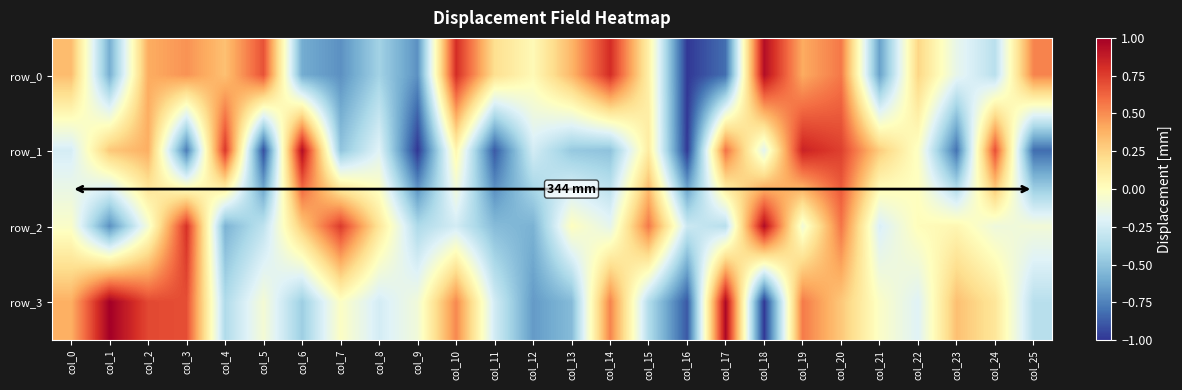

Reading left to right, extract all data points from this chart.

row_0: col_0=0.3	col_1=-0.6	col_2=0.4	col_3=0.5	col_4=0.3	col_5=0.7	col_6=-0.6	col_7=-0.7	col_8=-0.4	col_9=-0.7	col_10=0.8	col_11=0.2	col_12=0.0	col_13=0.4	col_14=0.8	col_15=0.1	col_16=-1.0	col_17=-0.8	col_18=0.9	col_19=0.4	col_20=0.6	col_21=-0.6	col_22=0.2	col_23=-0.2	col_24=-0.3	col_25=0.5
row_1: col_0=-0.2	col_1=0.3	col_2=0.4	col_3=-0.8	col_4=0.8	col_5=-0.9	col_6=0.9	col_7=-0.5	col_8=-0.2	col_9=-1.0	col_10=0.1	col_11=-0.9	col_12=-0.2	col_13=-0.5	col_14=-0.5	col_15=0.1	col_16=-1.0	col_17=0.6	col_18=-0.2	col_19=0.9	col_20=0.7	col_21=0.3	col_22=-0.0	col_23=-0.8	col_24=0.7	col_25=-0.8
row_2: col_0=-0.0	col_1=-0.7	col_2=-0.1	col_3=0.8	col_4=-0.6	col_5=-0.3	col_6=0.3	col_7=0.8	col_8=0.2	col_9=-0.4	col_10=-0.2	col_11=-0.5	col_12=-0.6	col_13=-0.0	col_14=-0.2	col_15=0.6	col_16=-0.3	col_17=-0.3	col_18=0.9	col_19=-0.1	col_20=0.6	col_21=-0.2	col_22=0.0	col_23=0.1	col_24=-0.1	col_25=-0.1
row_3: col_0=0.4	col_1=1.0	col_2=0.7	col_3=0.7	col_4=-0.4	col_5=-0.1	col_6=-0.4	col_7=-0.0	col_8=-0.2	col_9=-0.1	col_10=0.5	col_11=-0.3	col_12=-0.7	col_13=-0.5	col_14=0.5	col_15=-0.4	col_16=-0.9	col_17=1.0	col_18=-1.0	col_19=0.6	col_20=0.3	col_21=-0.0	col_22=-0.2	col_23=0.3	col_24=0.2	col_25=-0.3